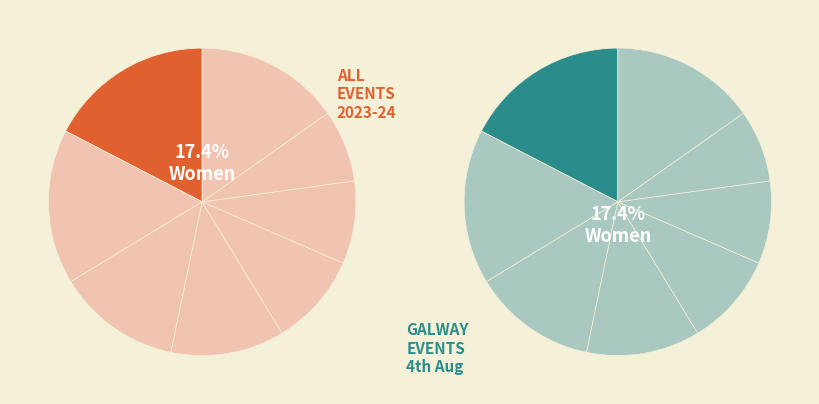

Is it true that 133045217 is 21% of the pie?

False